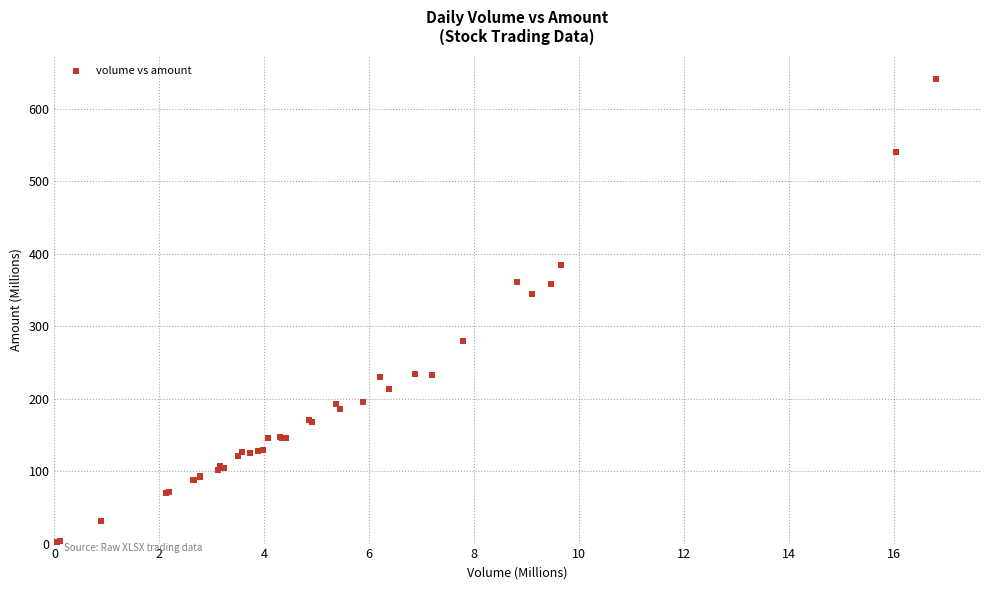

What Y value in the scatter plot is closest to 320?

344.9